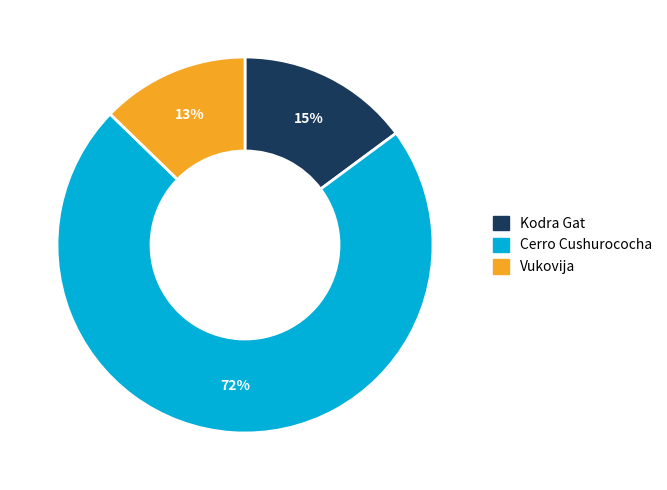

Which category has the smallest portion of the pie?

Vukovija